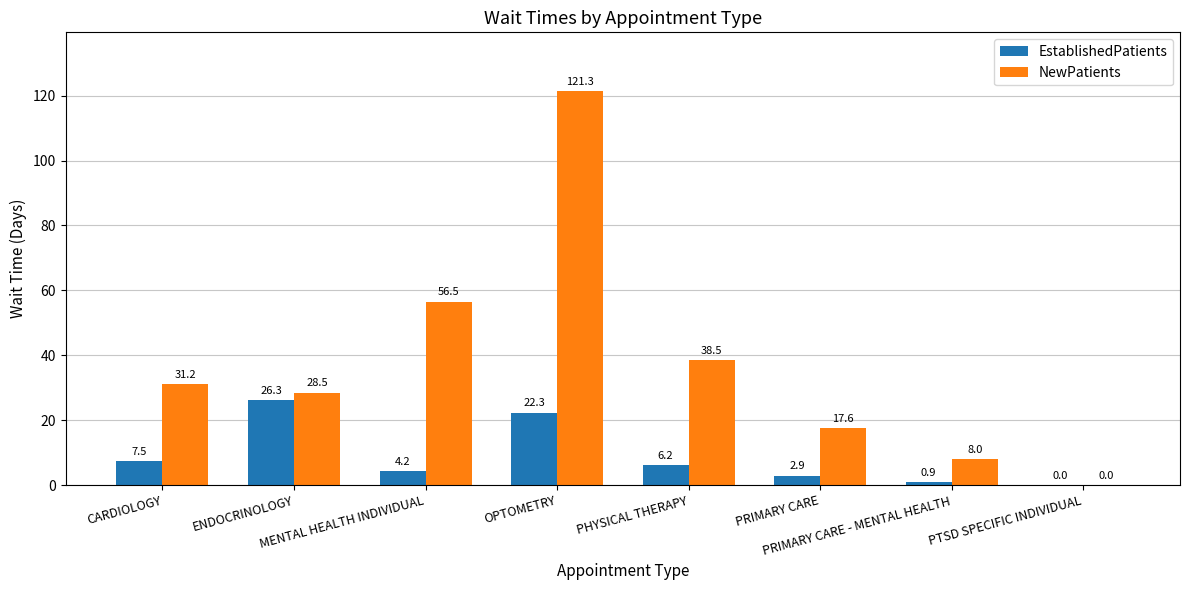

Where does the NewPatients series first go above 31?

CARDIOLOGY